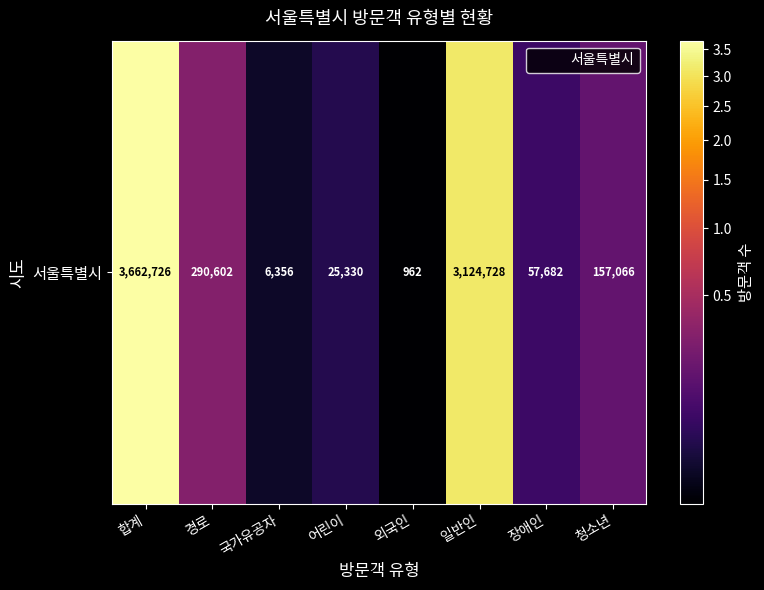

Read the value at 국가유공자.

6356